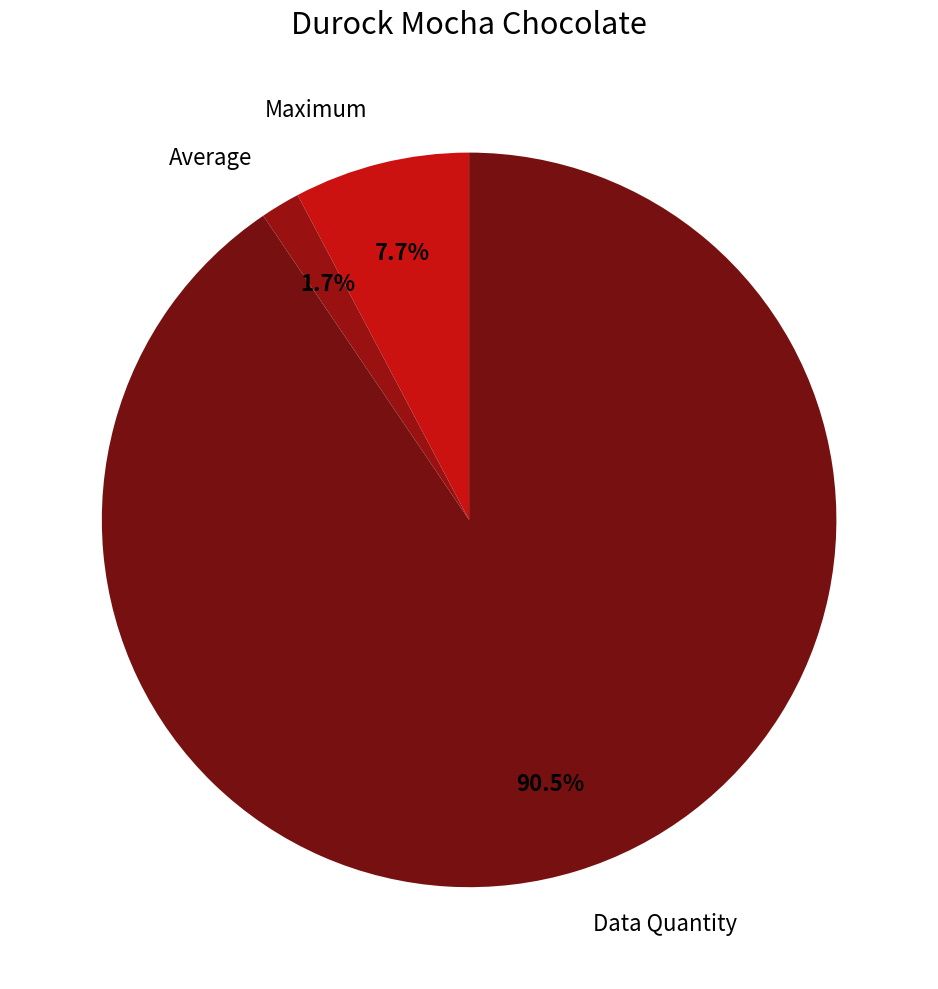

Count the number of slices in the pie.

3